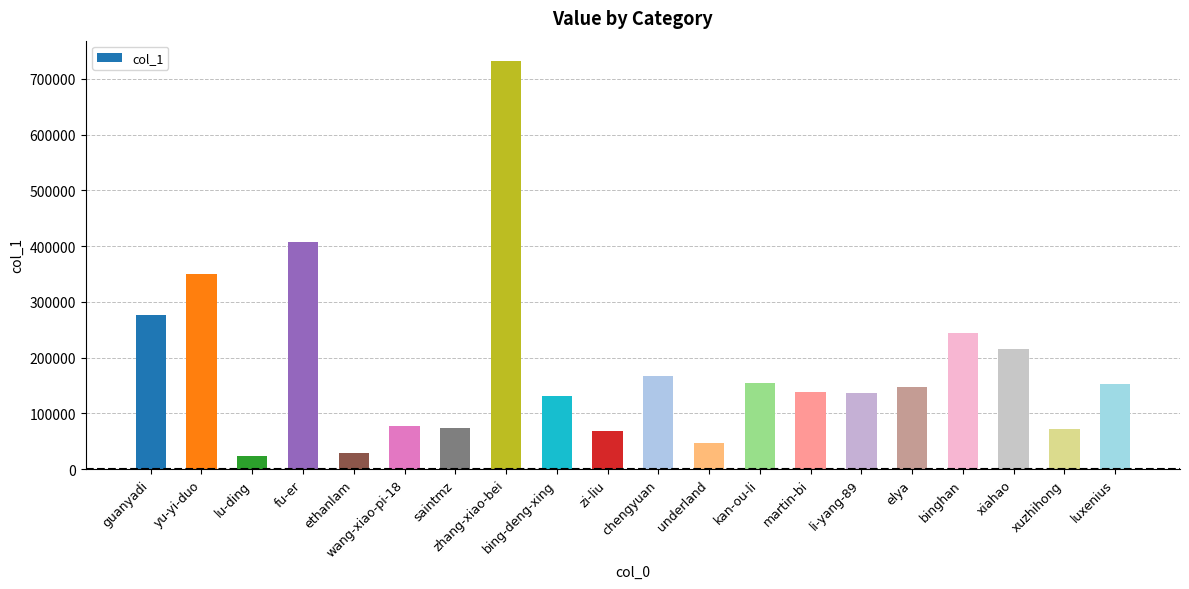

What is the approximate value at binghan, to the nearest 100?

243600